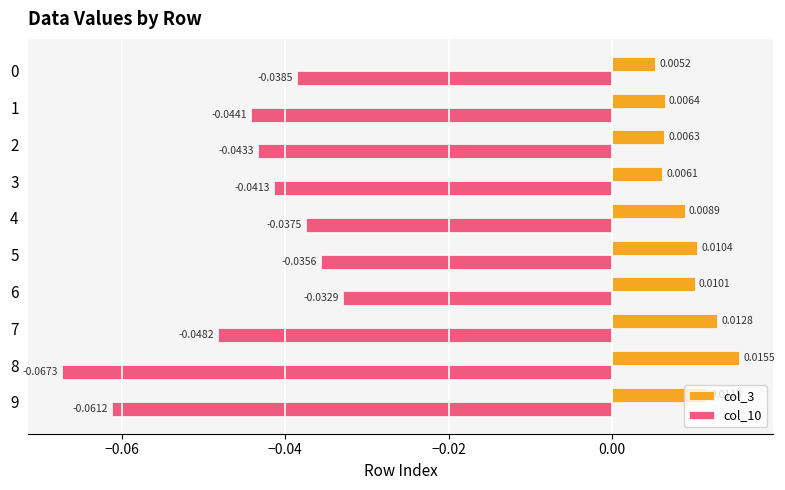

Which series has the largest total across all categories?

col_3